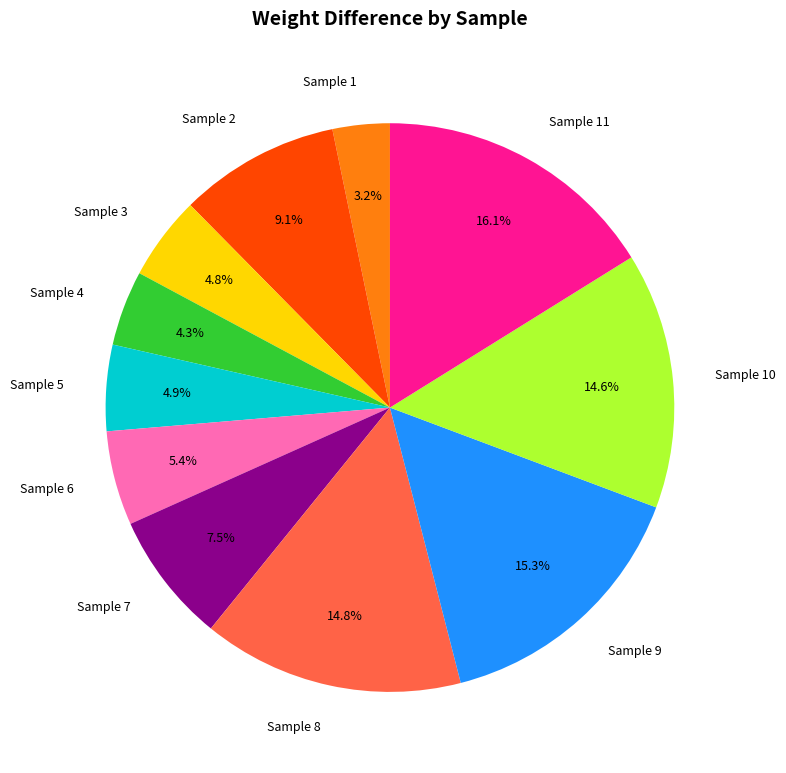

What percentage is NOT represented by Sample 3?

95.2%